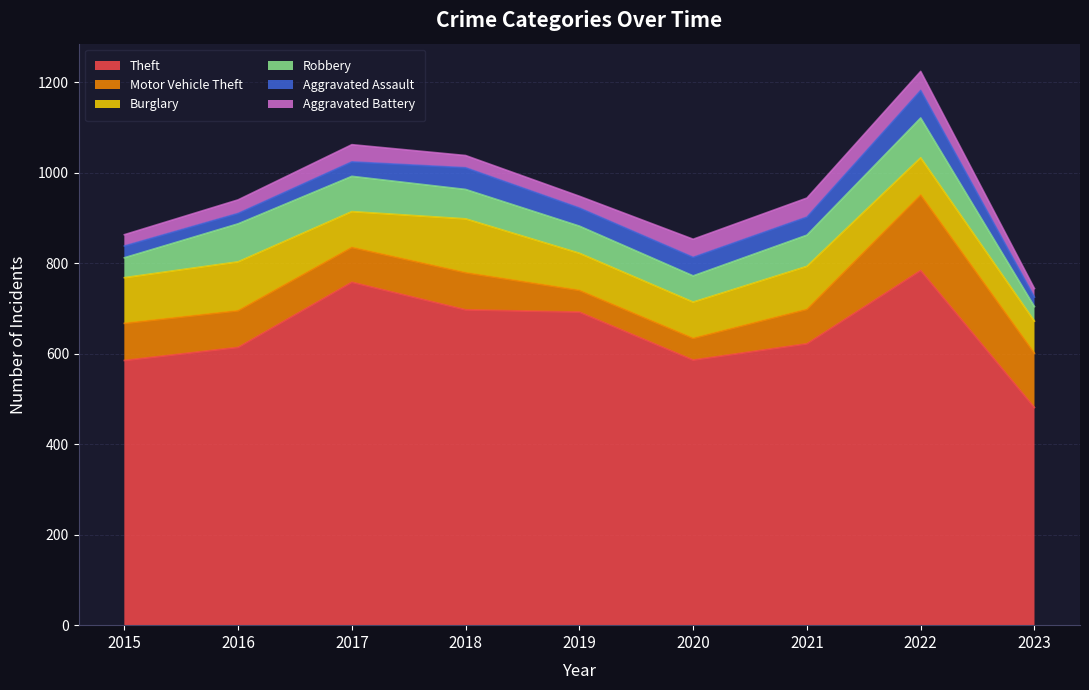

List the labels in order of Robbery value, smallest first.

2023, 2015, 2020, 2019, 2018, 2021, 2017, 2016, 2022